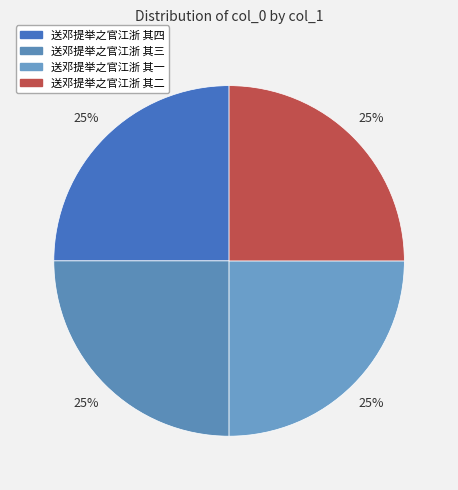

What percentage is NOT represented by 送邓提举之官江浙 其一?

75.0%